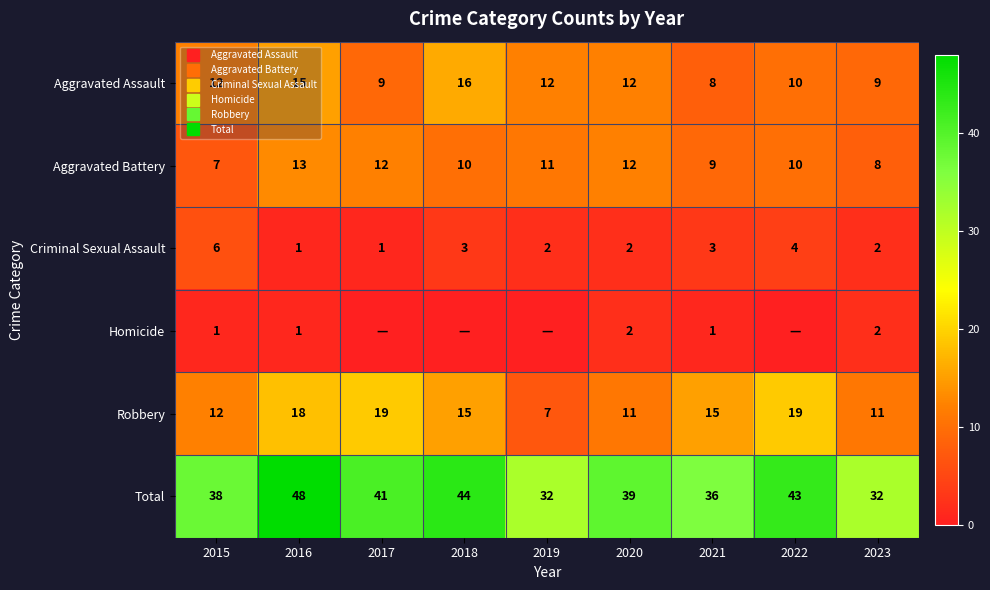

True or false: Homicide has a value of 1 at 2022.

False